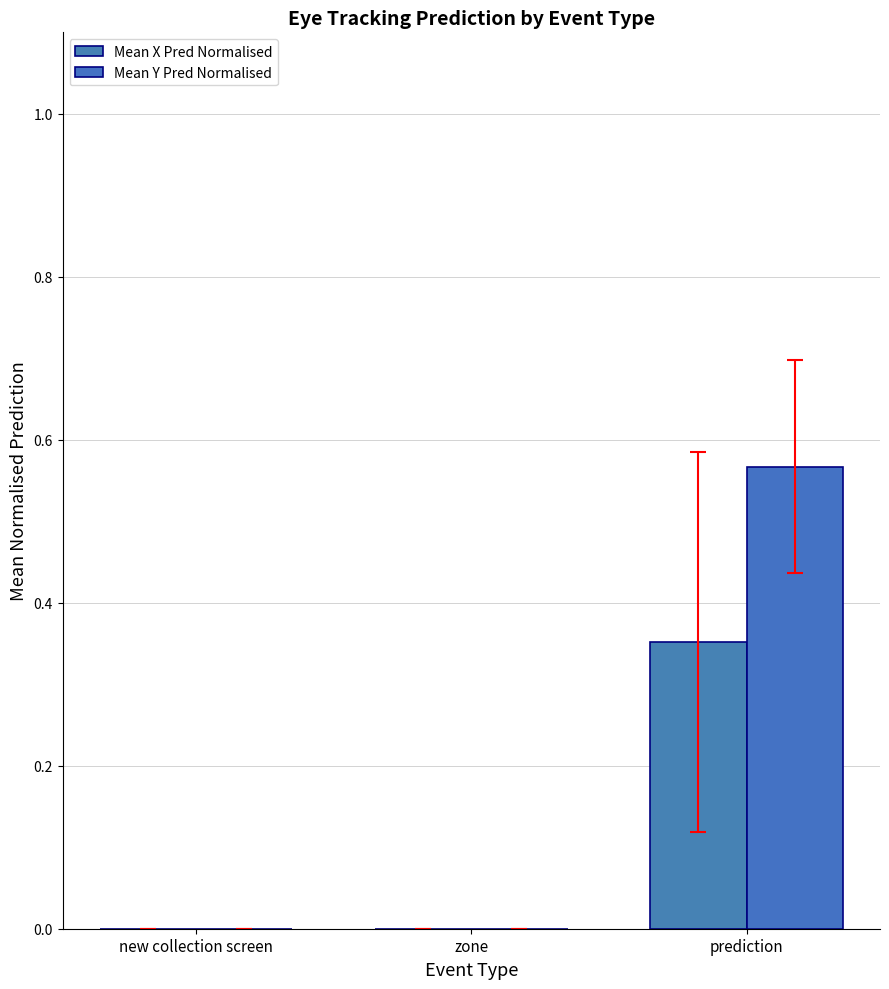

Reading right to left, list all the values displayed in this chart.

Mean X Pred Normalised: 0.4	0.0	0.0
Mean Y Pred Normalised: 0.6	0.0	0.0